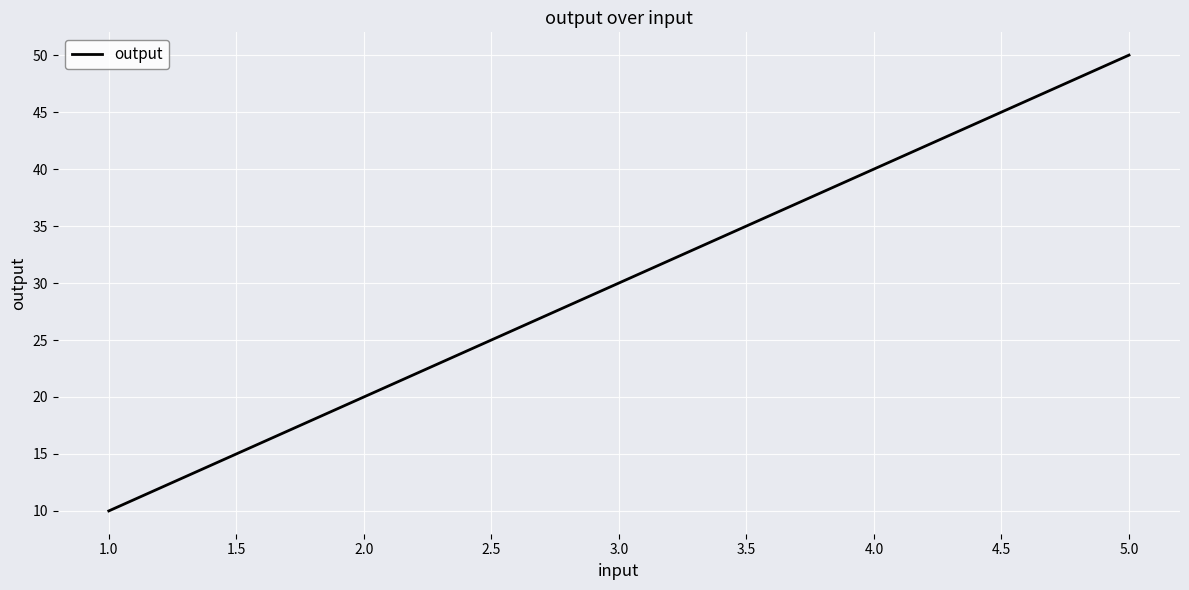

Rank the categories by value from highest to lowest.

5.0, 4.0, 3.0, 2.0, 1.0